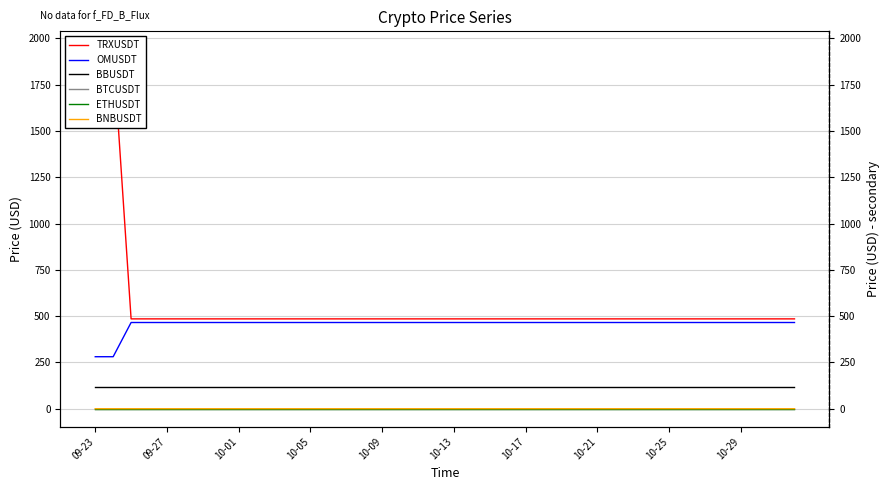

Is this an area chart (filled region under the line)?

No